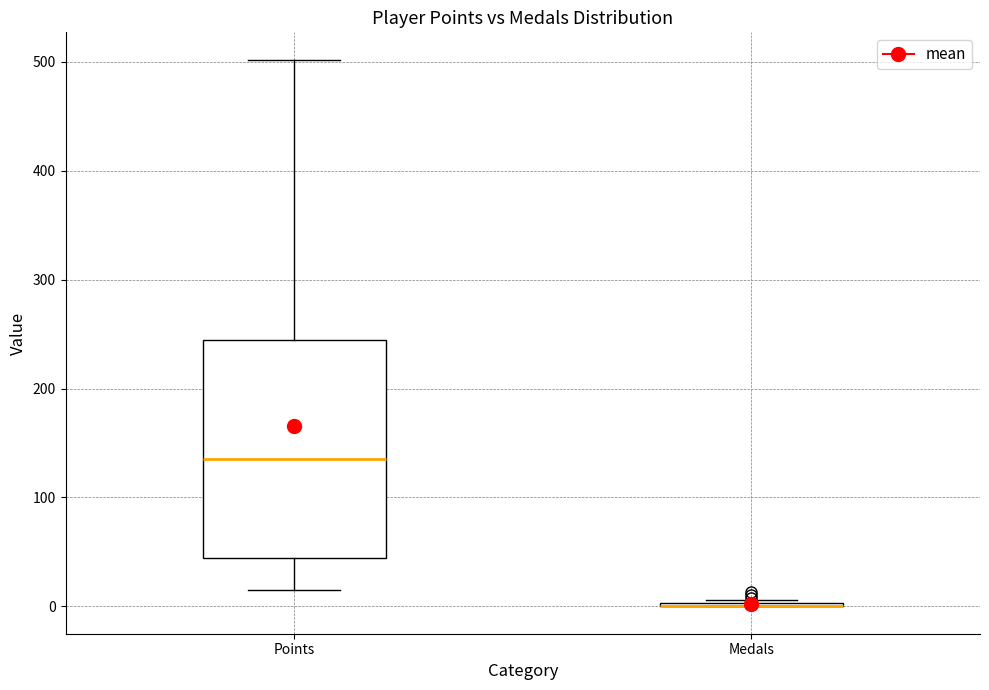

Reading left to right, read every box against the y-axis: the position of its median line, the range the box covers, and the ends of its whiskers. The values are not printed on the chart, so give them approximately, as read against the axis.

Points: median 140, box 40 to 240, whiskers 20 to 500
Medals: box collapsed to a line at 0, whiskers 0 to 10